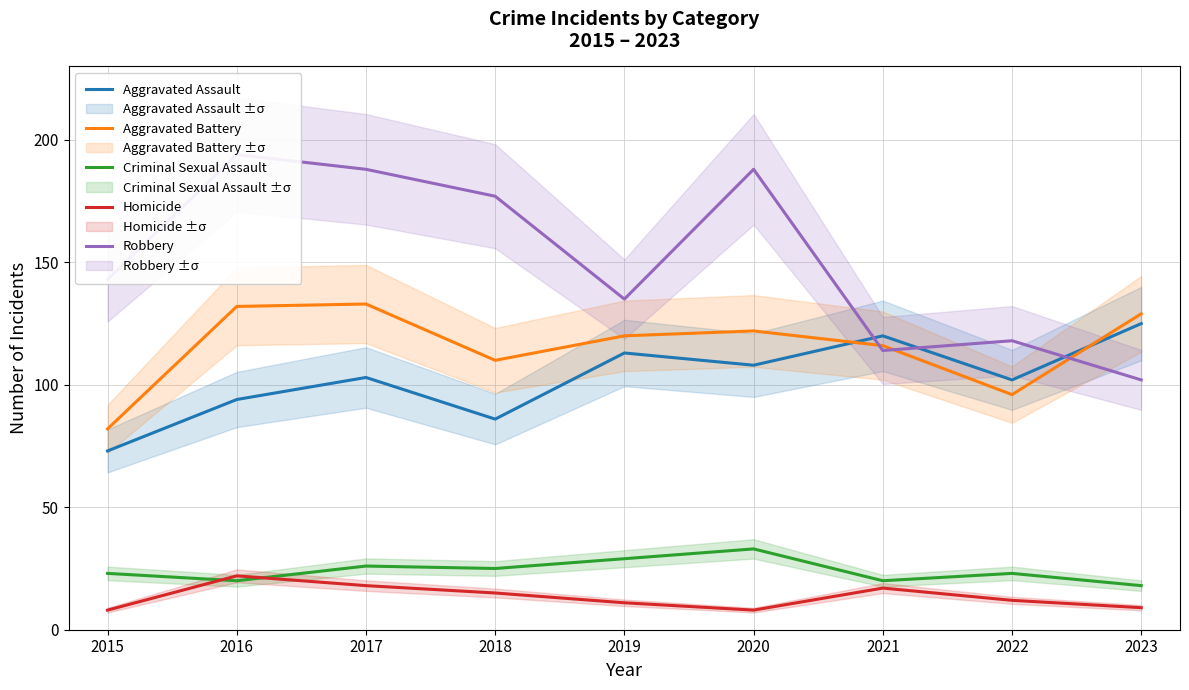

The Aggravated Battery series shows 120 at 2019. True or false?

True